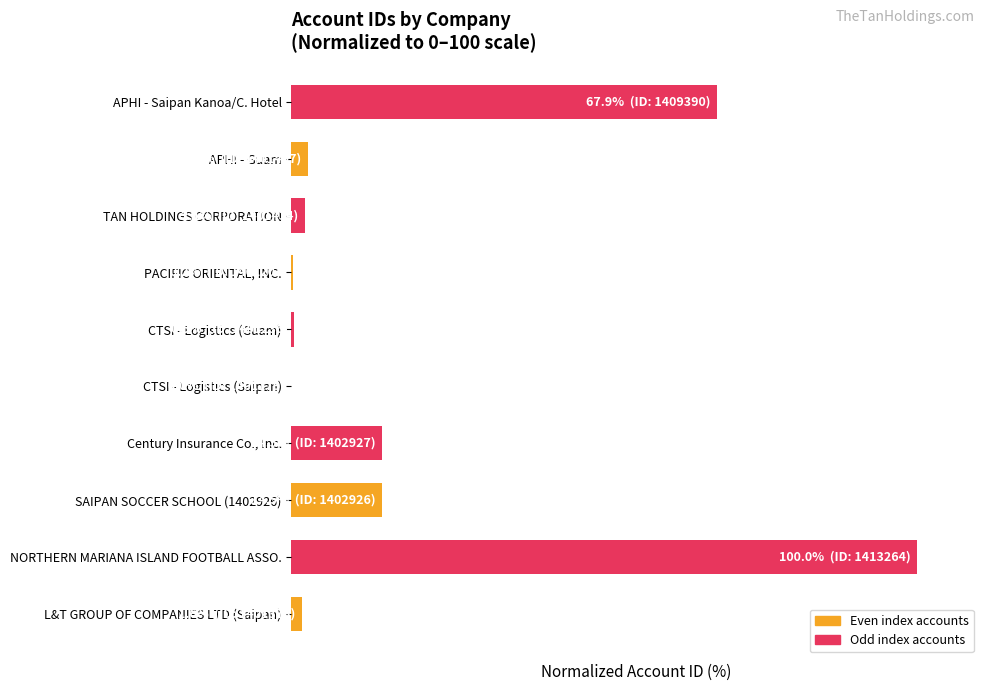

Are the bars horizontal?

Yes